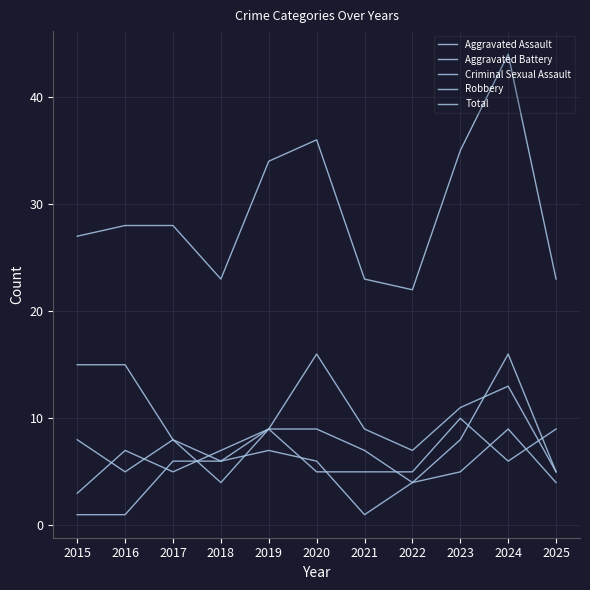

The value of Total at 2021 is 41. True or false?

False